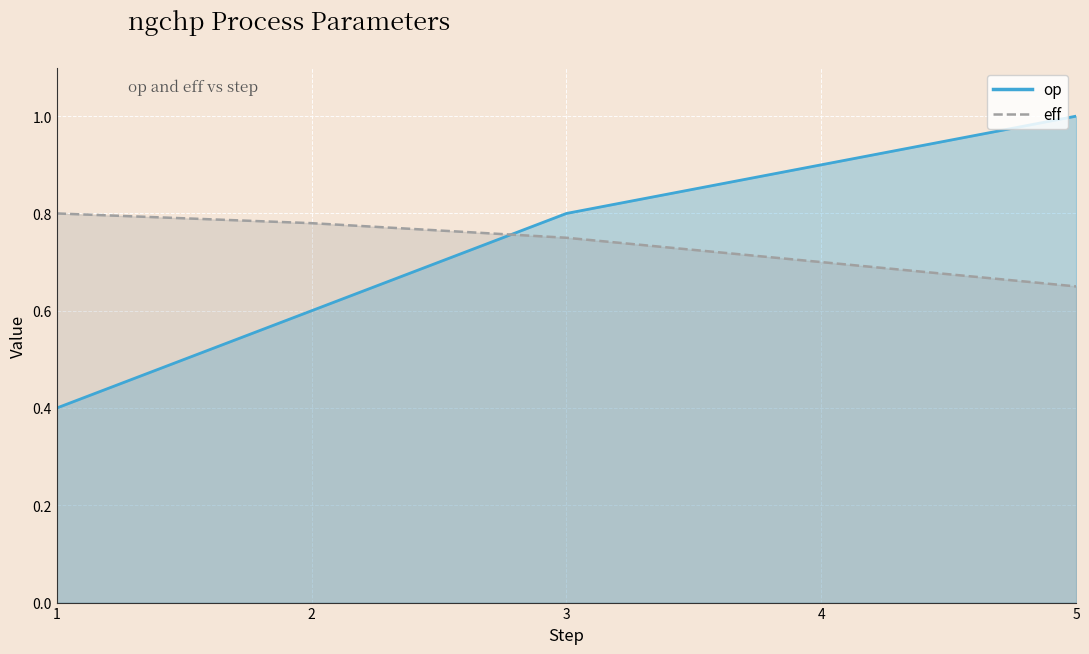

How many lines are shown in the chart?

2